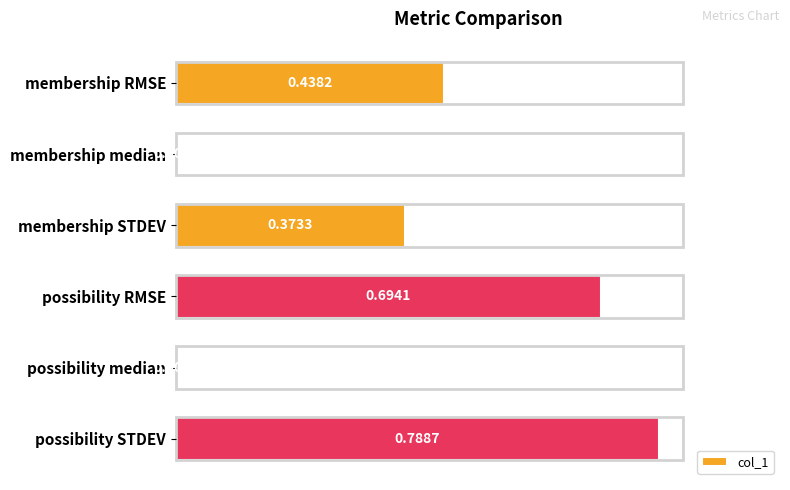

At which category does the chart reach its peak across all series?

possibility STDEV